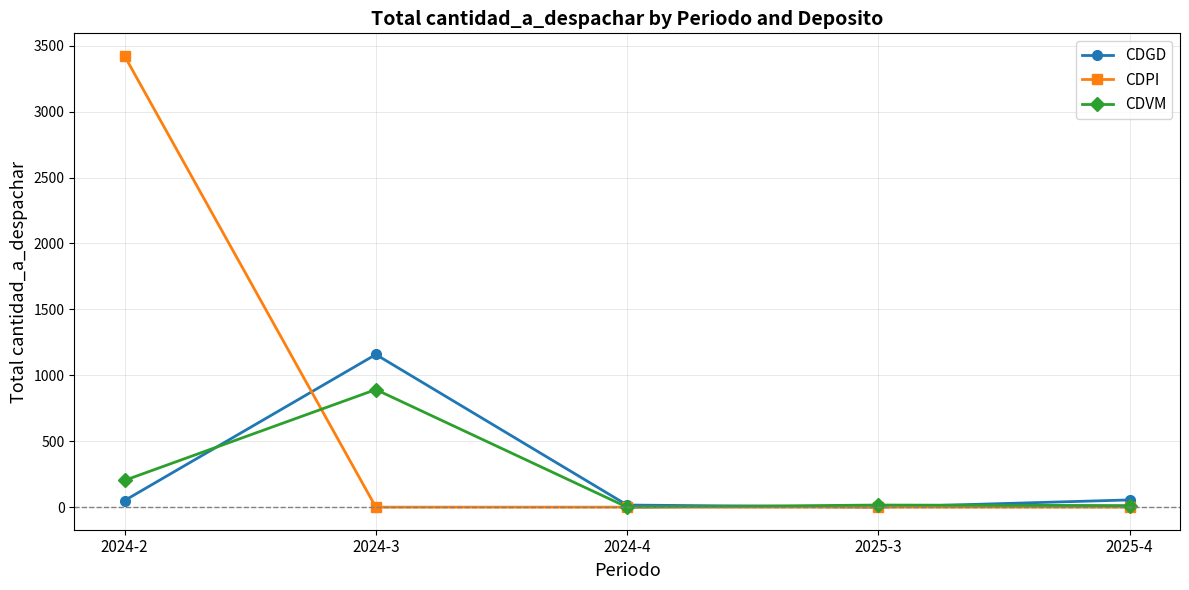

Is the value of CDPI at 2025-3 greater than the value of CDVM at 2024-3?

No